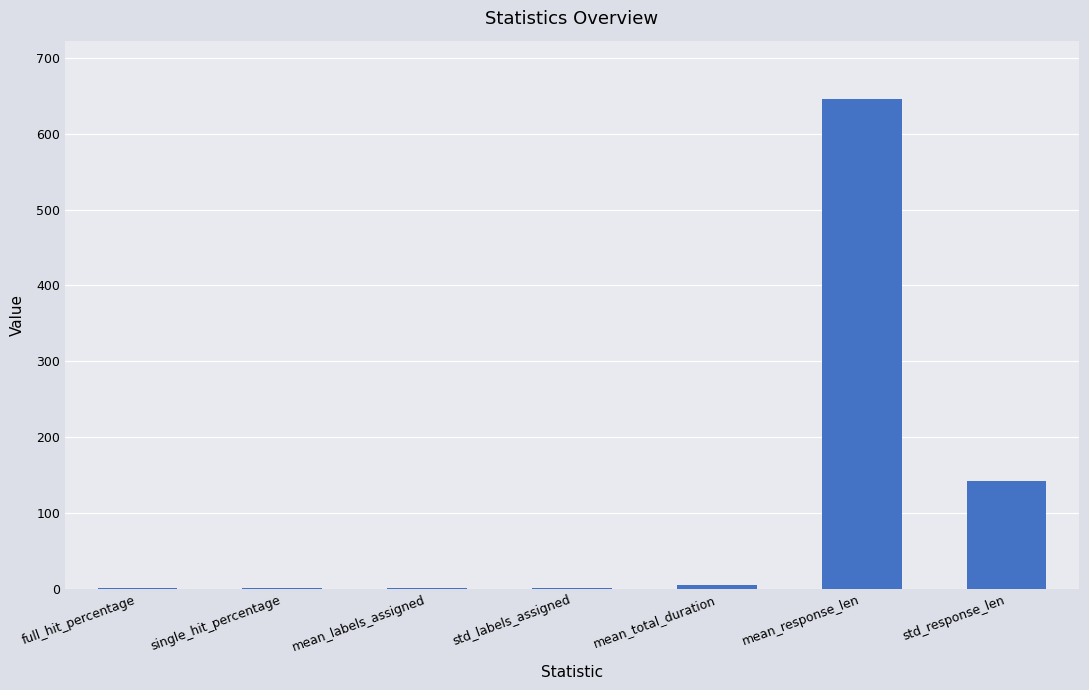

What is the difference between the values at mean_response_len and single_hit_percentage?

644.8